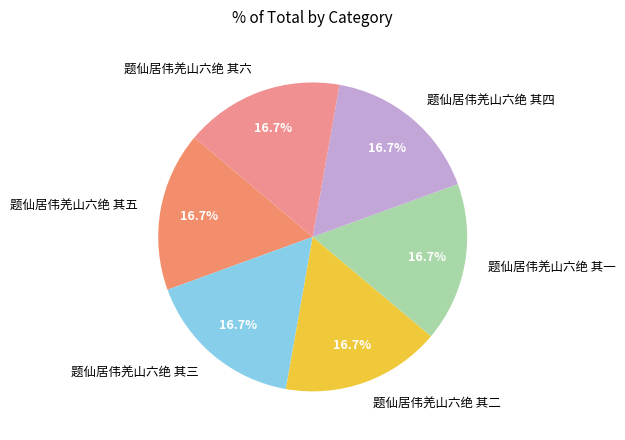

True or false: 题仙居伟羌山六绝 其三 accounts for 17% of the total.

True